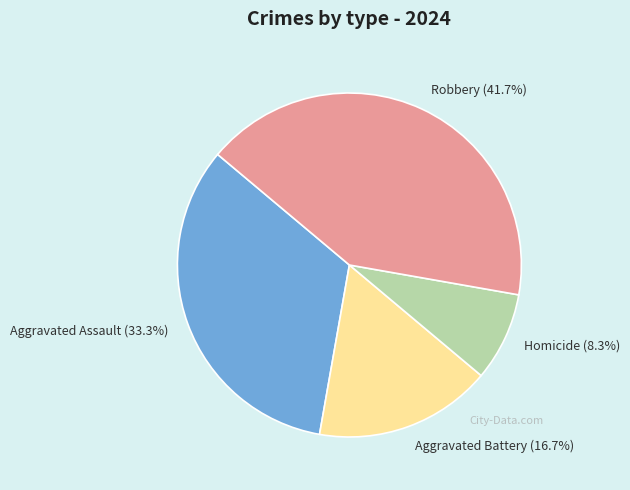

True or false: Aggravated Assault accounts for 33% of the total.

True